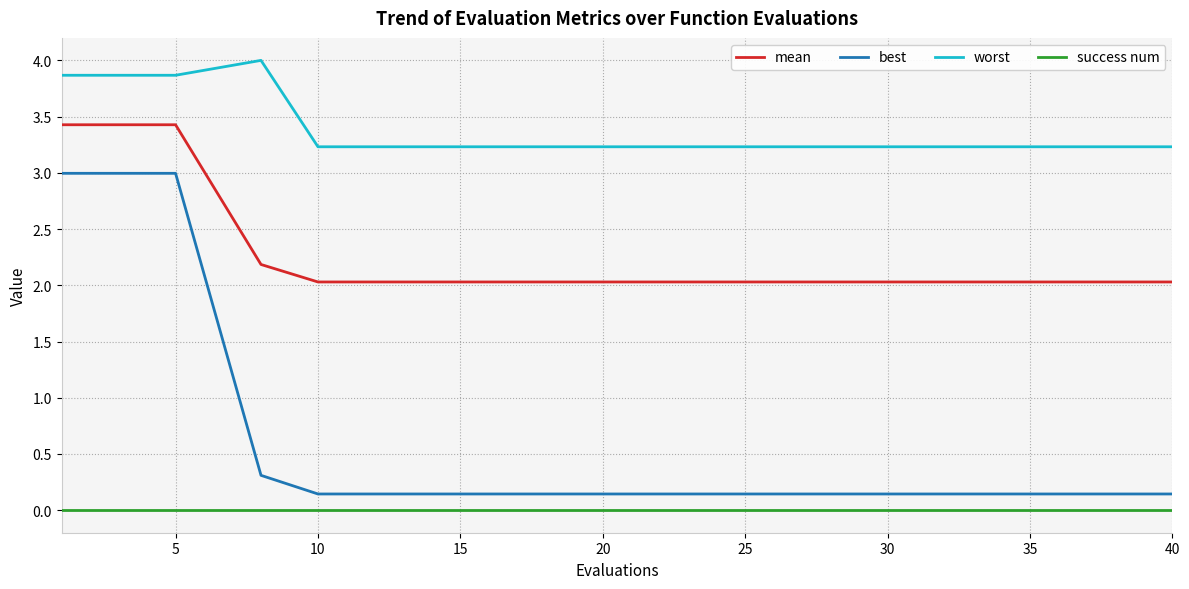

Rank the series by their maximum value, from lowest to highest.

success num, best, mean, worst